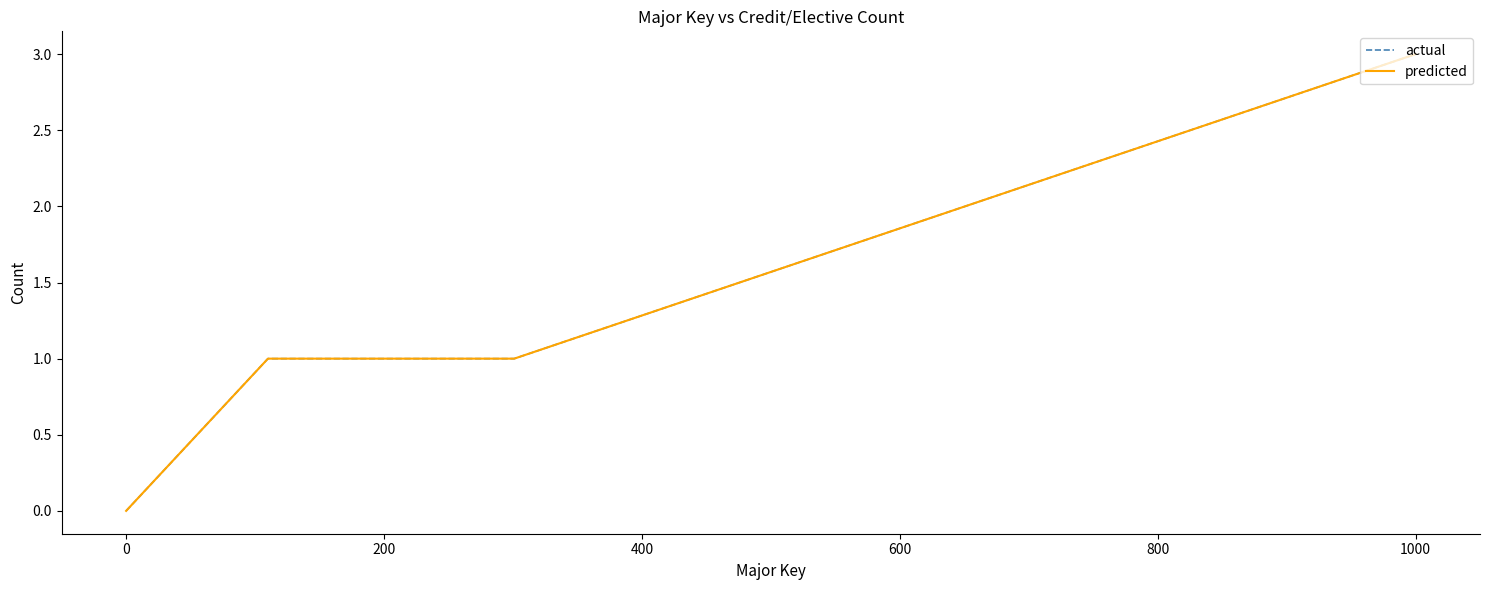

What are all the series names shown in the legend?

actual, predicted